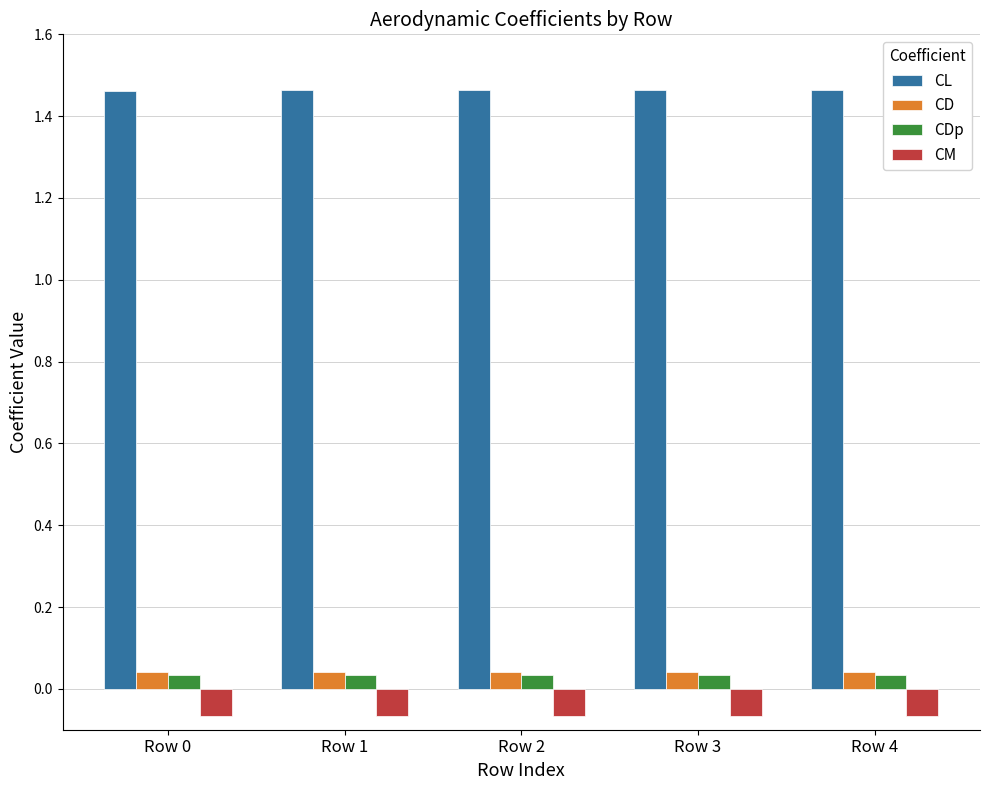

At how many categories does at least one series exceed 0?

5